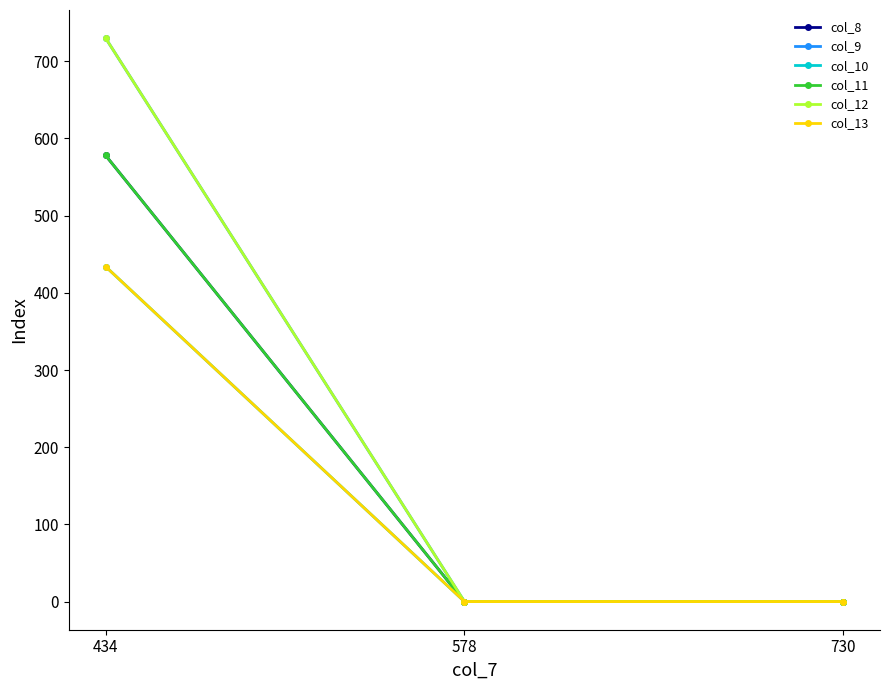

Read the col_11 value at 434, to the nearest 10.

580